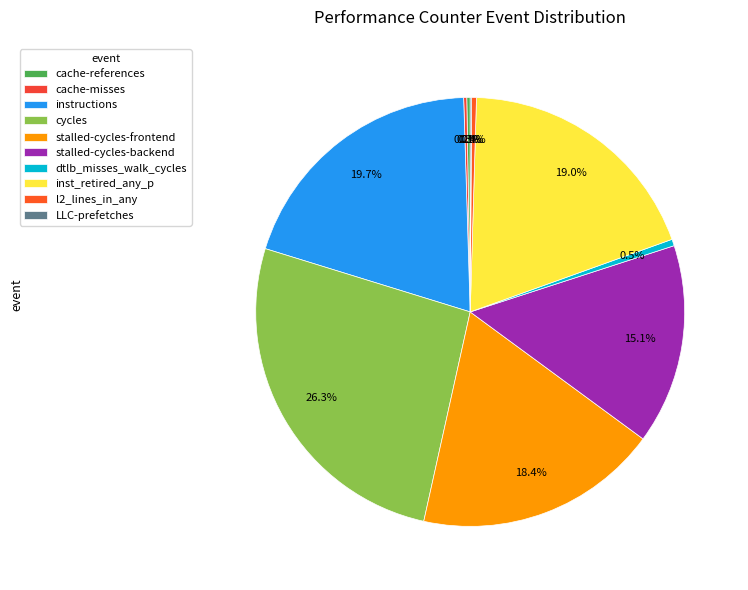

To the nearest percent, what is the average slice percentage?

10%